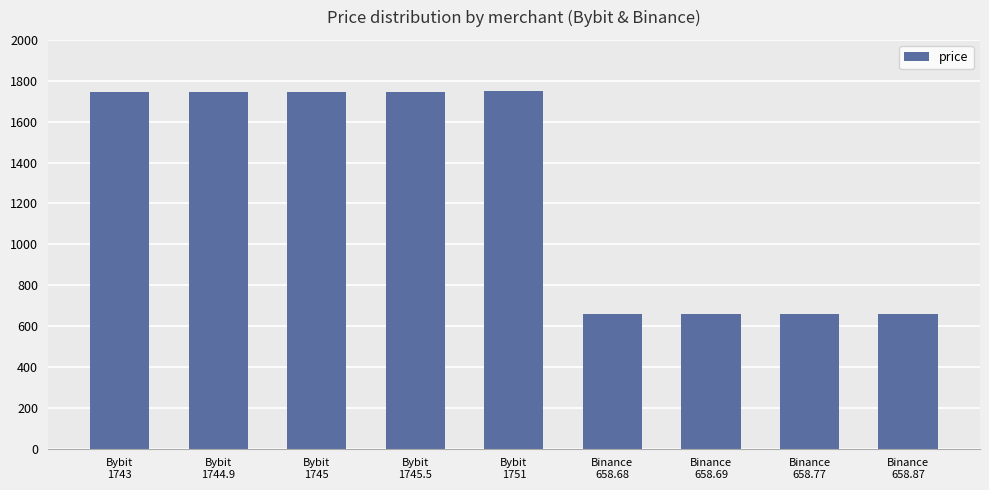

What is the difference between the maximum and minimum values?

1092.3